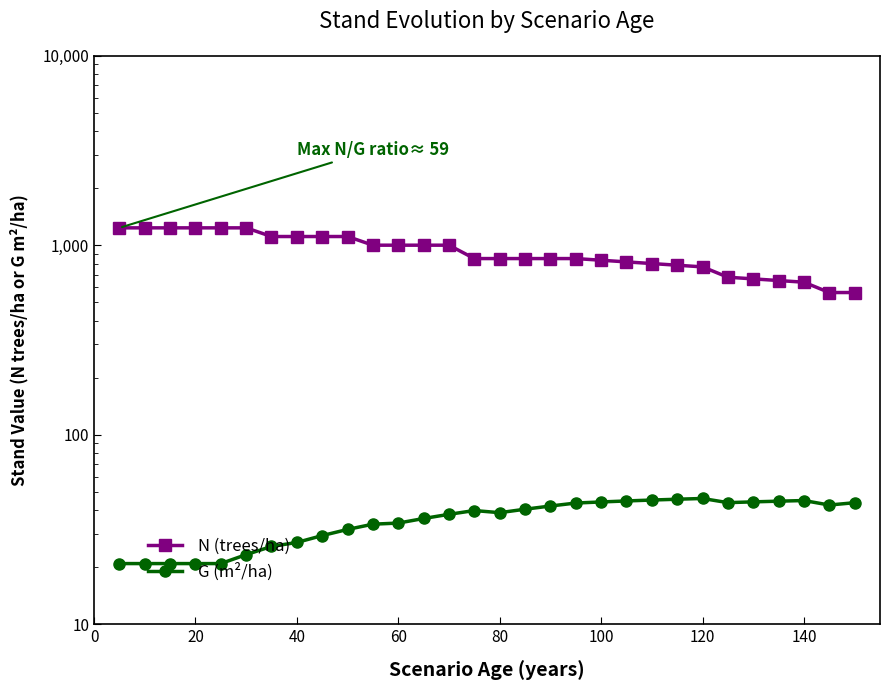

What is the value of the G (m²/ha) point at the 27th from the left?

44.6